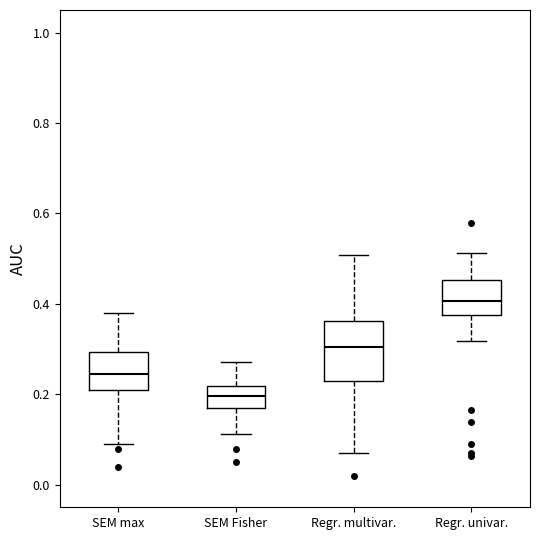

Where does the lower whisker of the box for SEM Fisher end on the y-axis? The values are not printed on the chart, so give them approximately, as read against the axis.

0.12